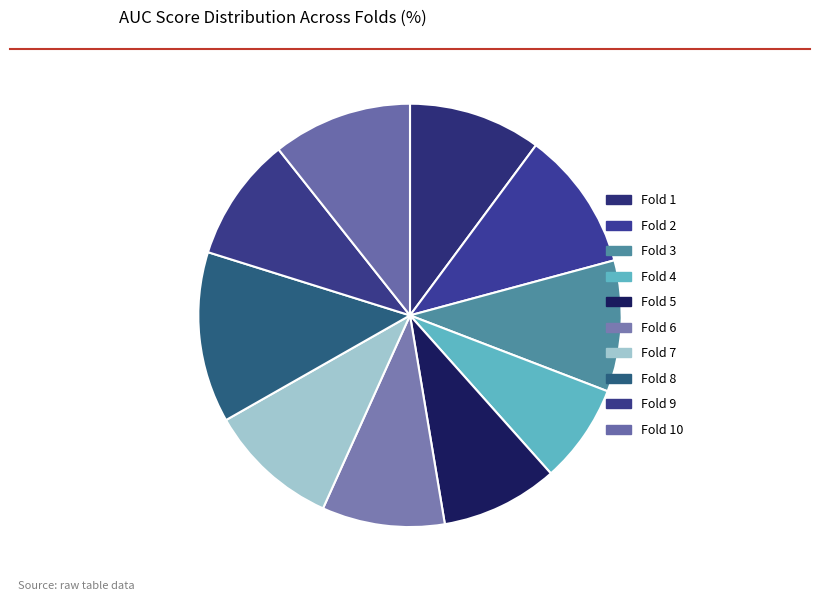

How many slices are in this pie chart?

10